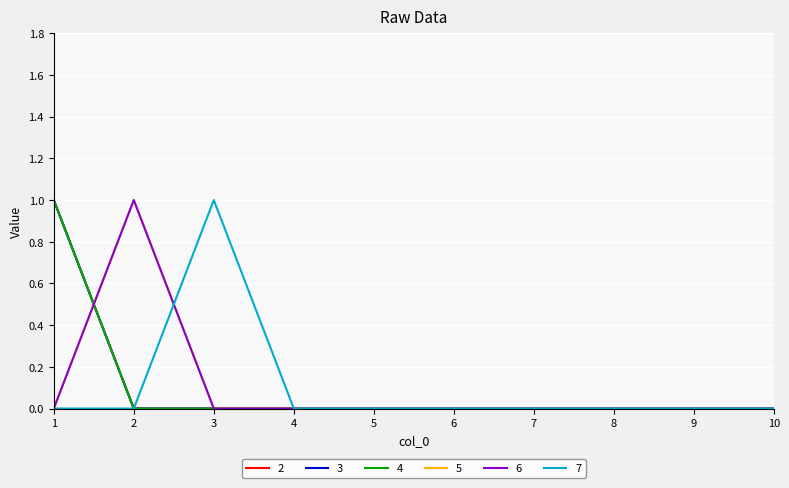

Does the chart display data point markers on the line(s)?

No